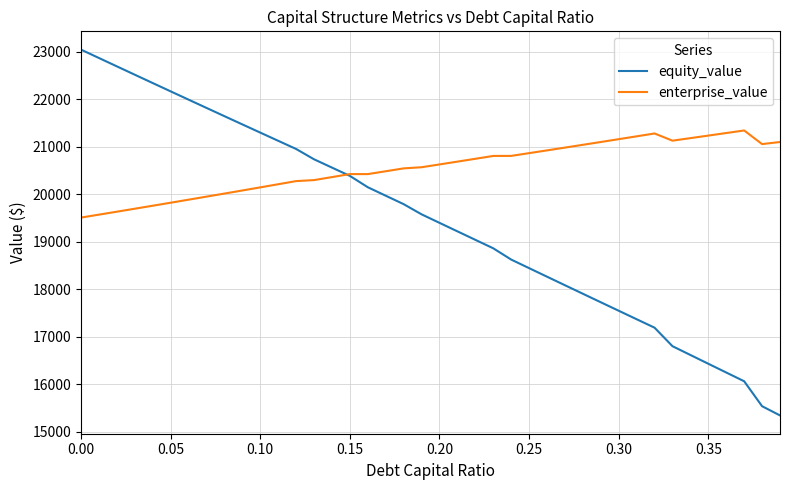

What is the smallest value displayed?

15347.4